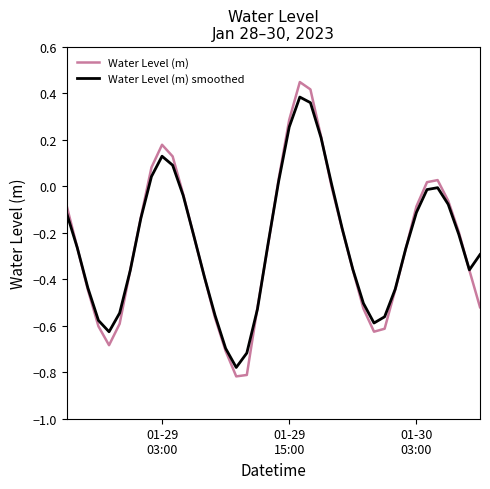

Which series has the largest range (max minus min)?

Water Level (m)